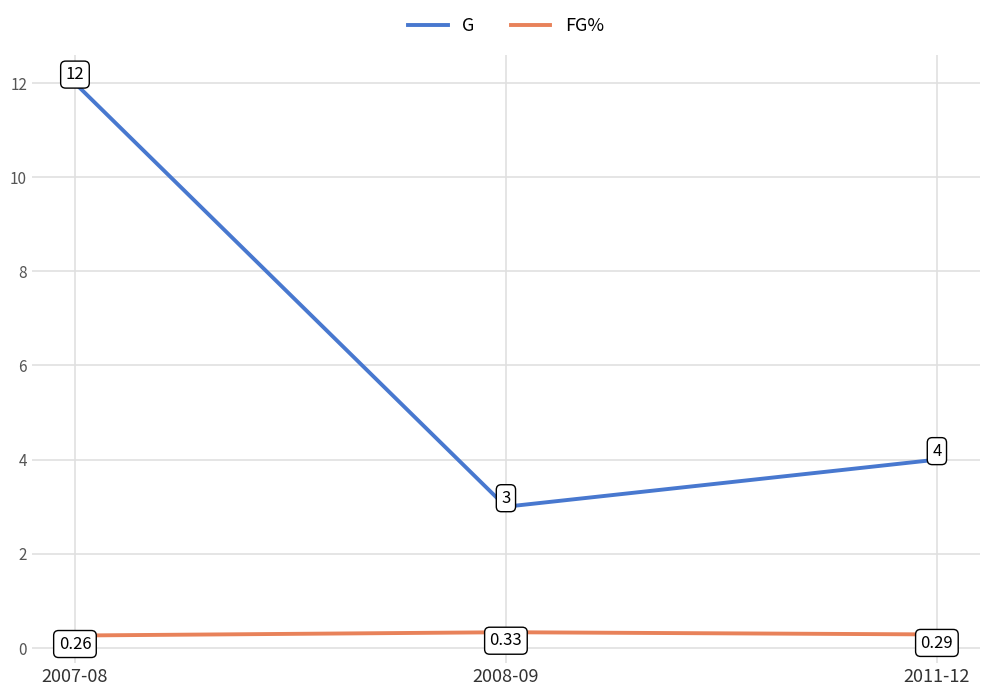

Which series changed the most between 2008-09 and 2011-12?

G